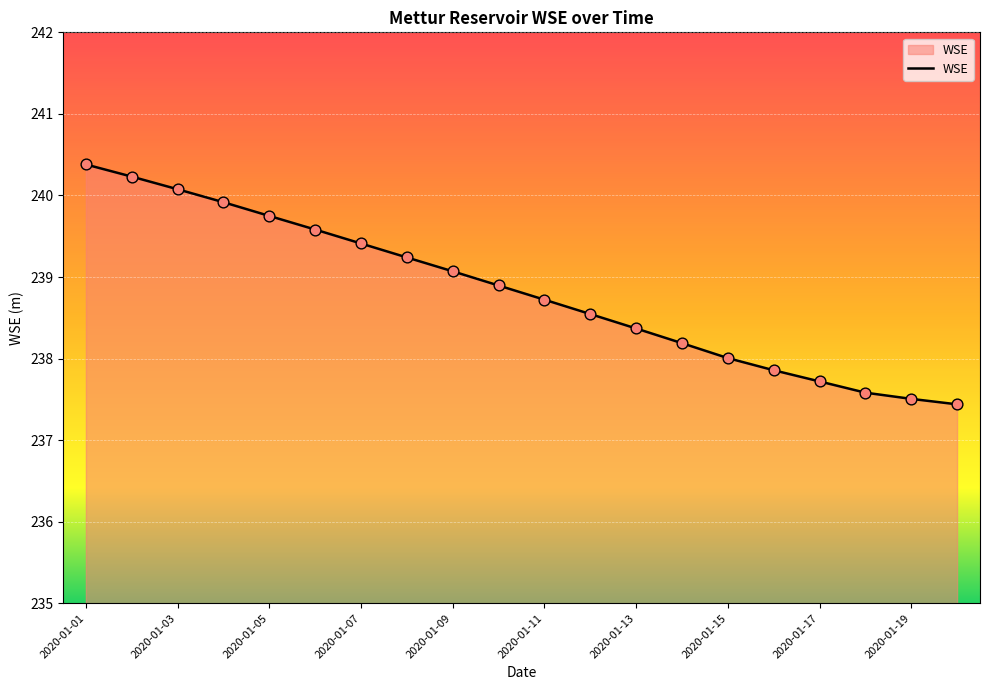

What is the difference between the maximum and minimum values?

2.9